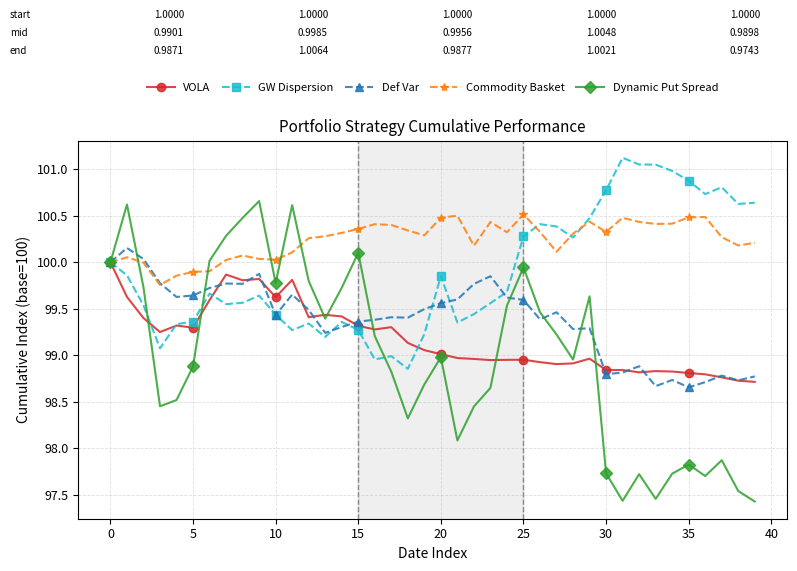

What is the smallest value displayed?

97.4